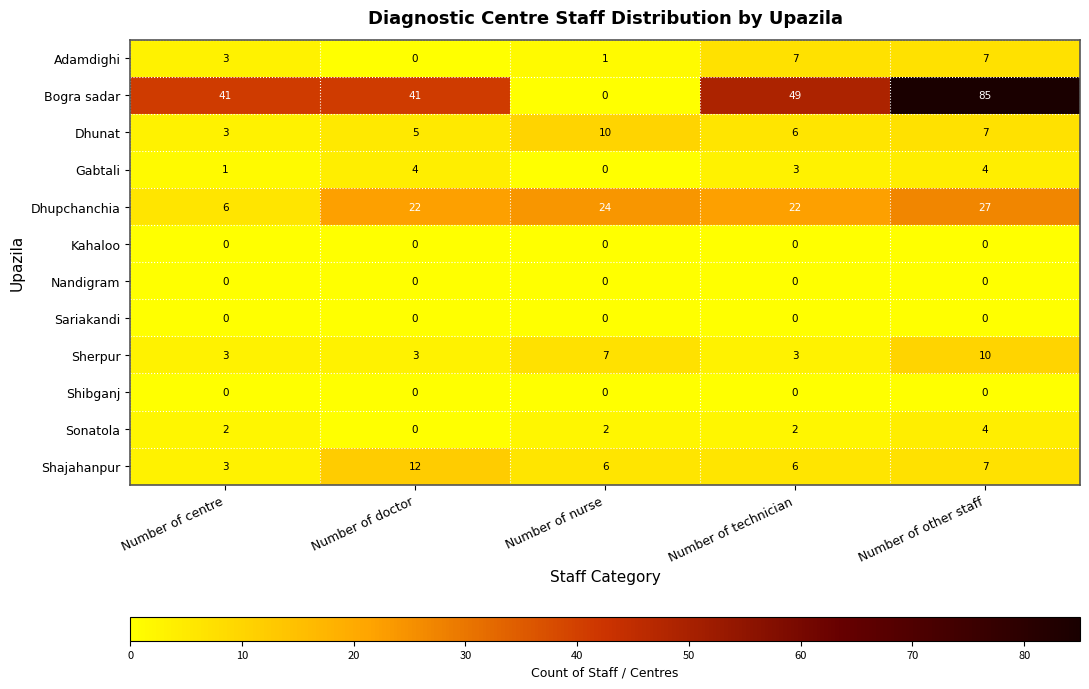

True or false: Sonatola has a value of 6 at Number of other staff.

False